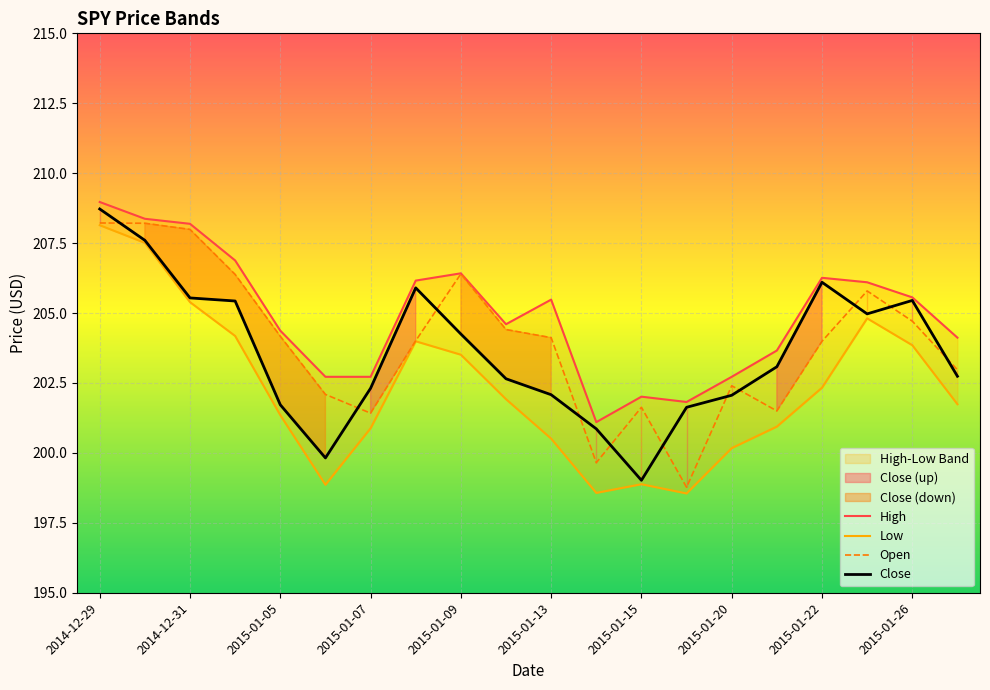

What is the minimum value for Close?

199.0